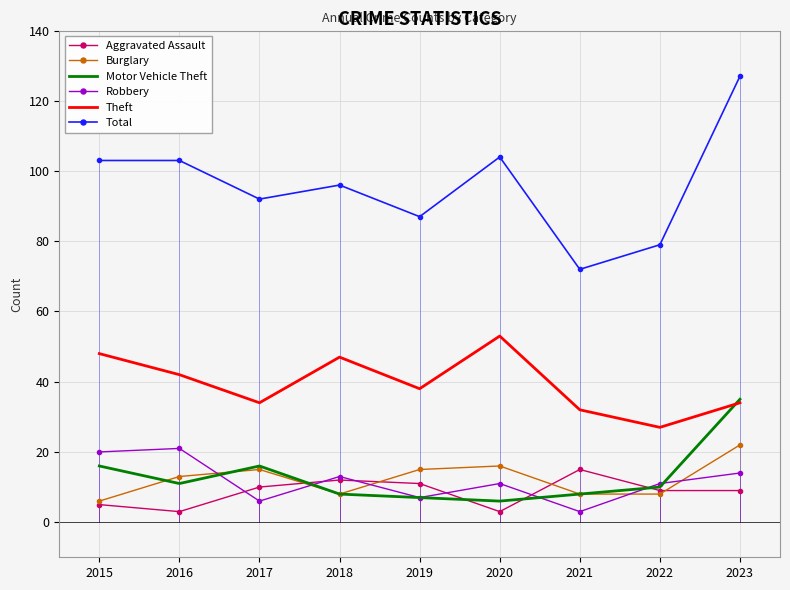

How many times do Aggravated Assault and Robbery cross each other?

6